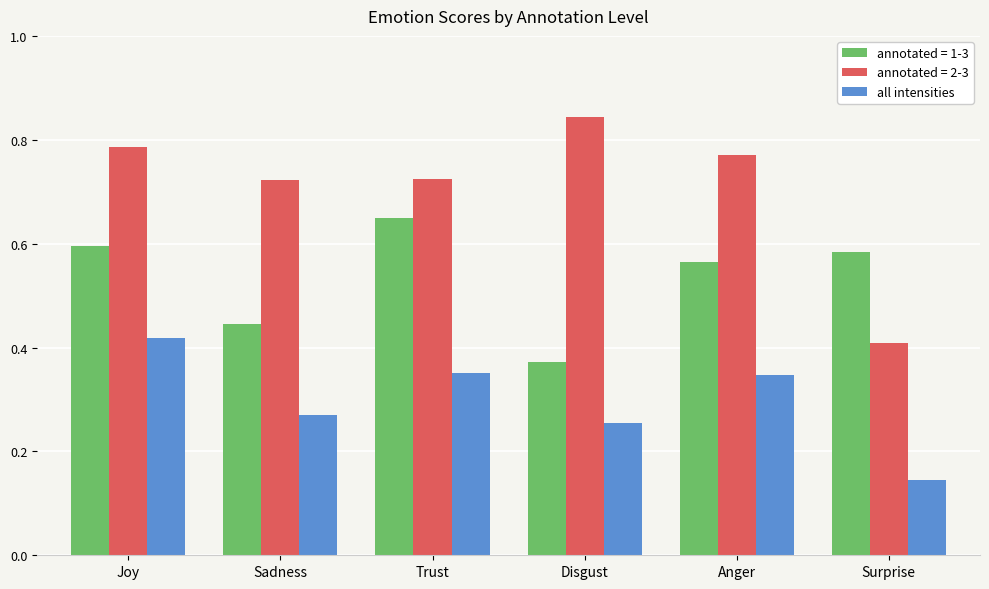

The value of all intensities at Joy is 0.7. True or false?

False